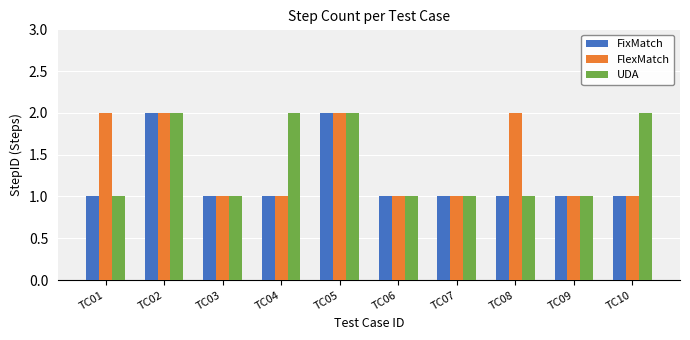

Is it true that UDA equals 1 at TC08?

True